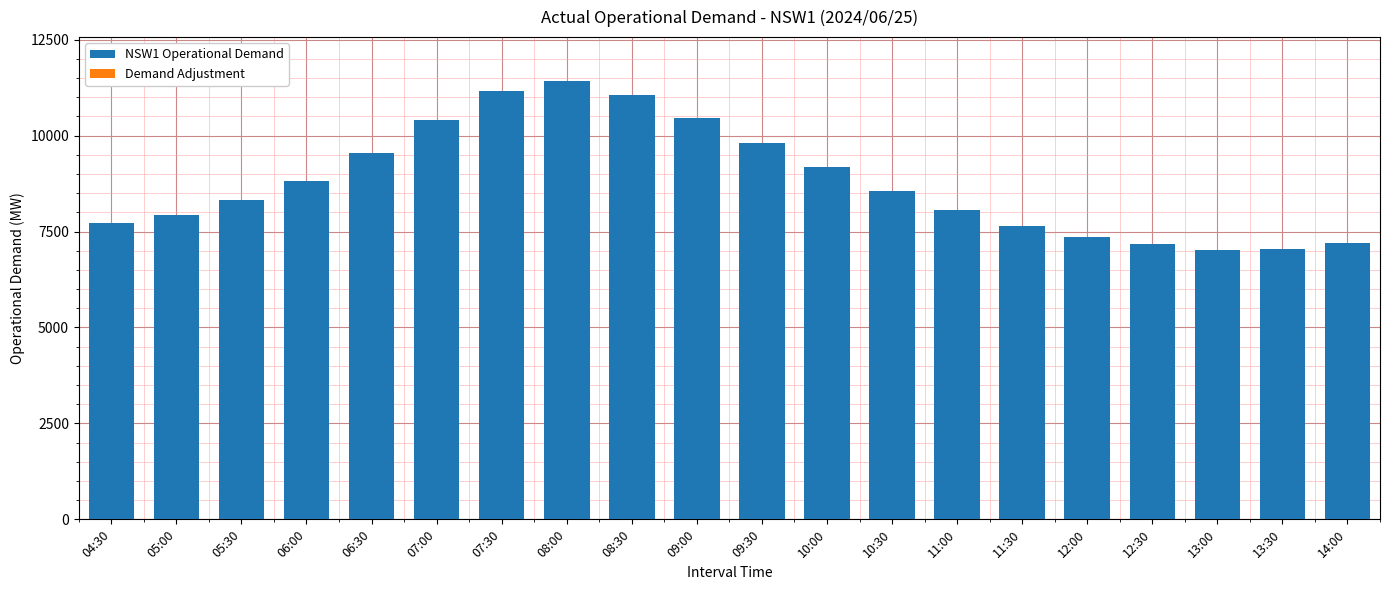

Does the chart contain any negative values?

No